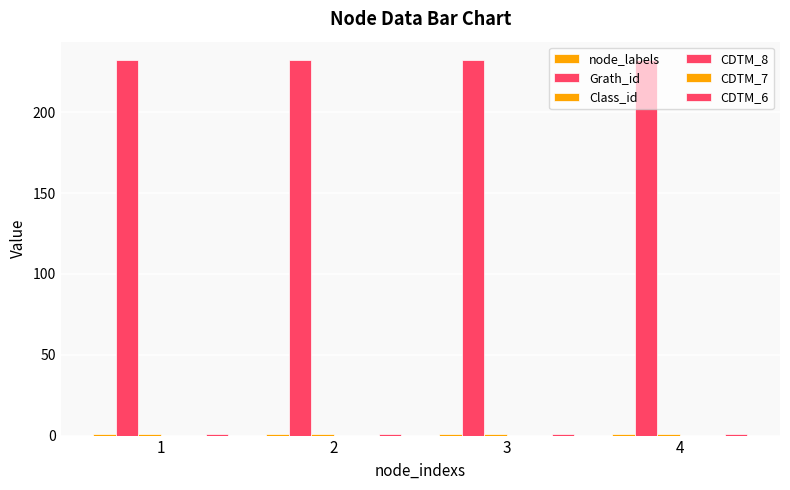

How many series are shown in this chart?

6